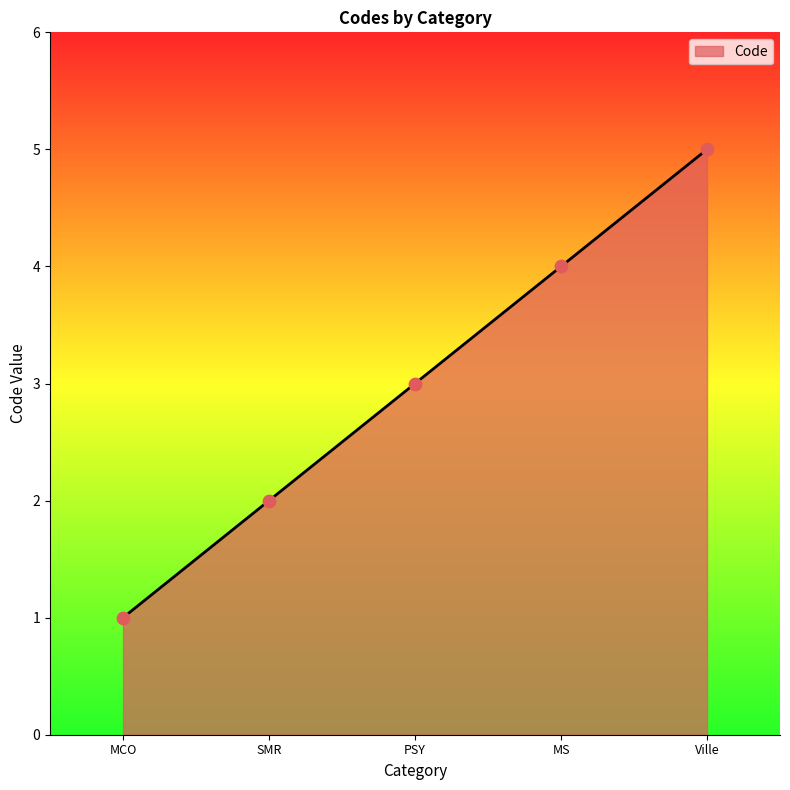

Approximately how many times larger is the value at MCO compared to PSY?

0.3